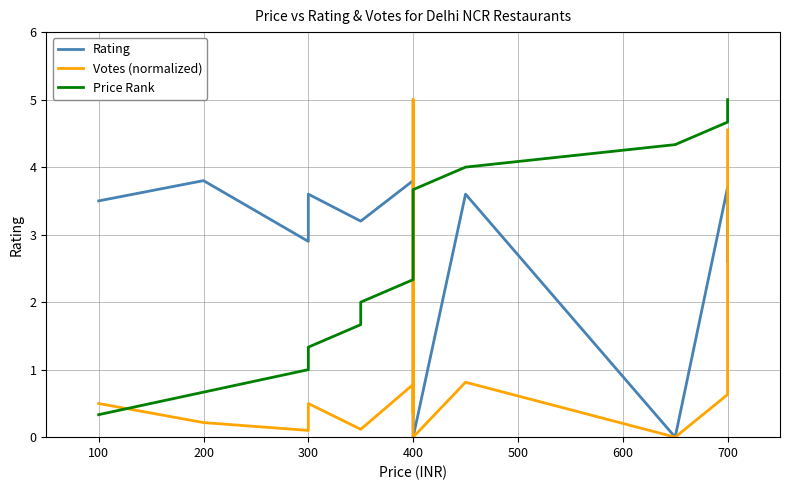

Which series has the largest total across all categories?

Rating